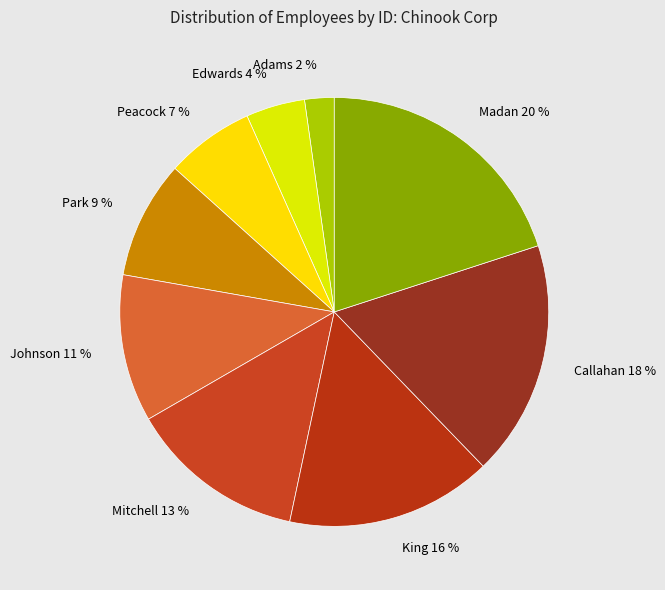

To the nearest percent, what portion does Adams represent?

2%